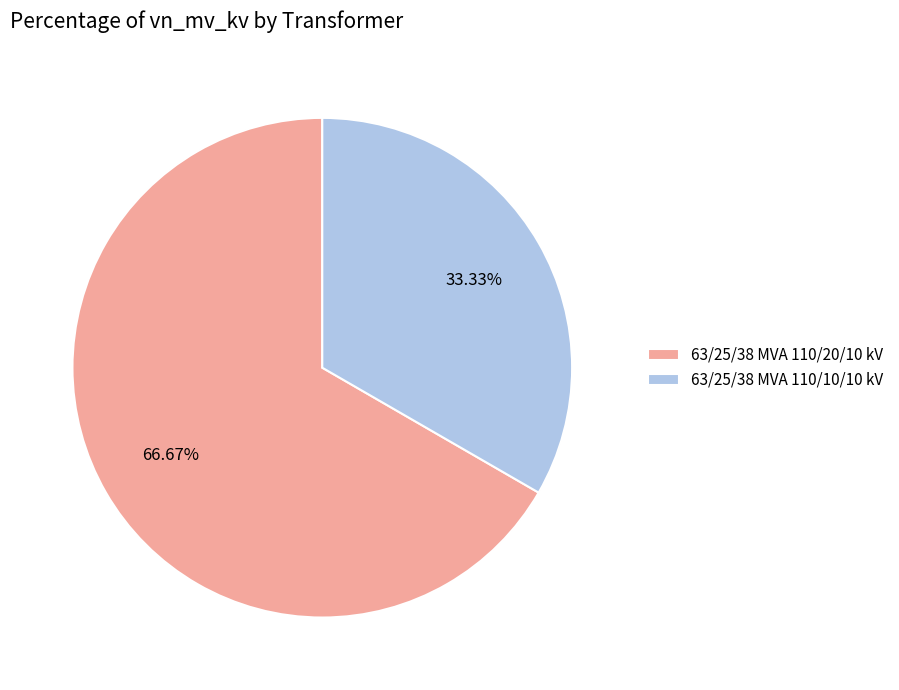

To the nearest percent, what portion does 63/25/38 MVA 110/20/10 kV represent?

67%